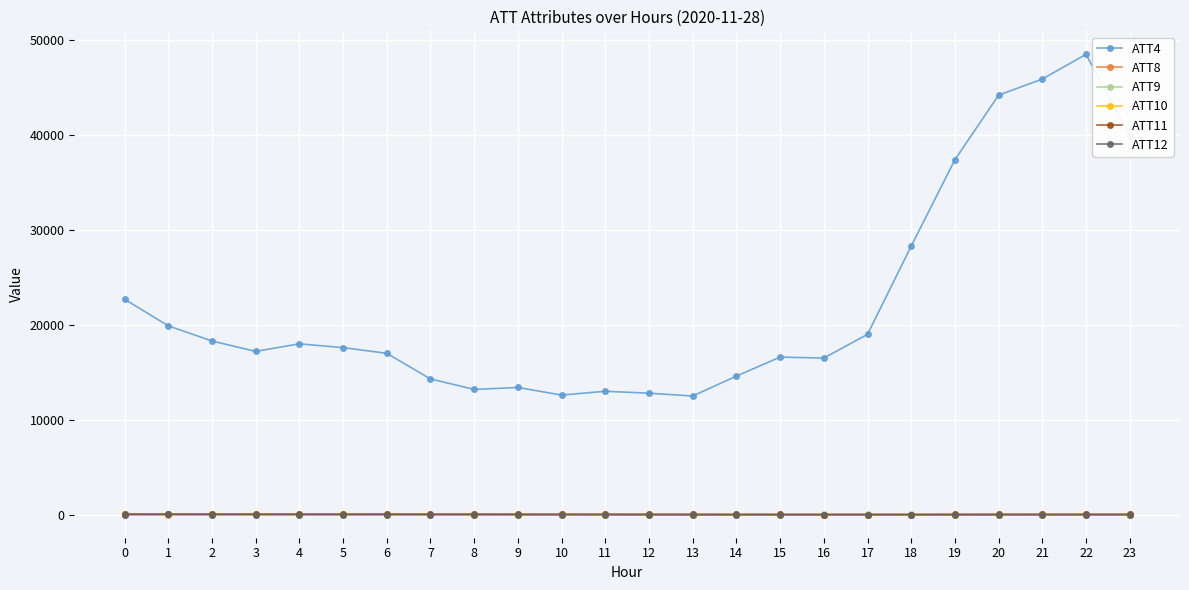

The value of ATT12 at 20 is 1.0. True or false?

True